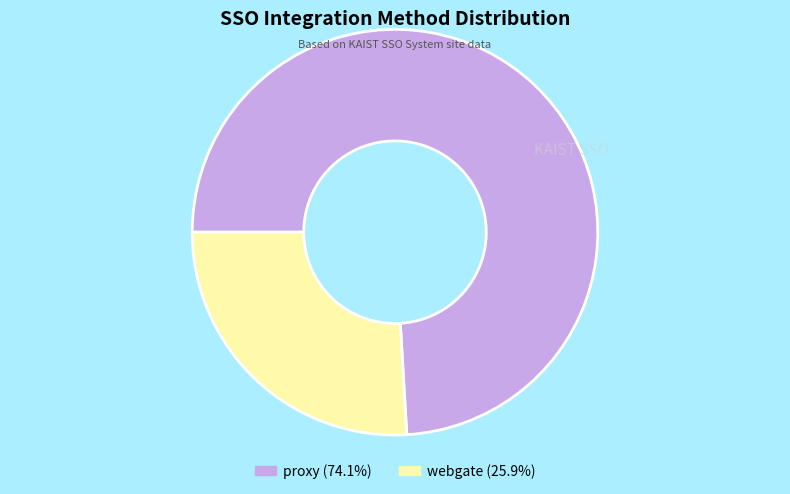

Which category has the biggest portion of the pie?

proxy